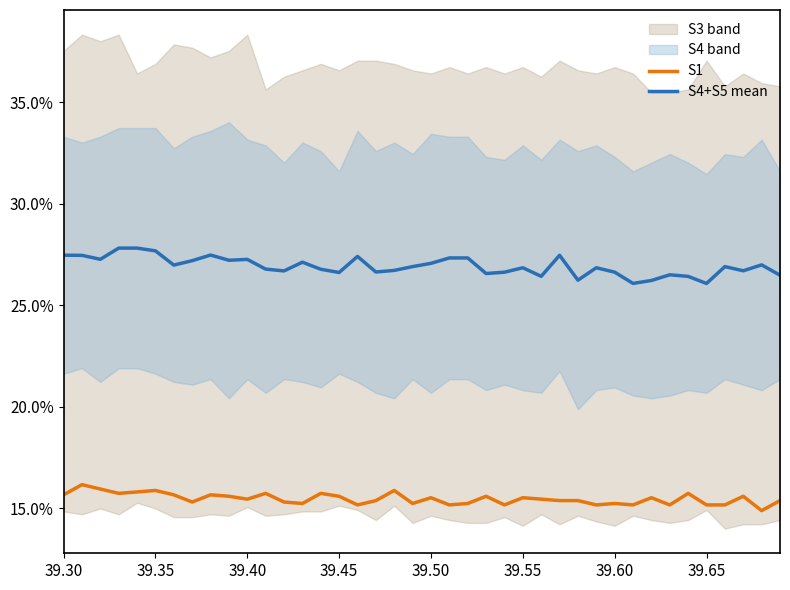

What is the smallest value displayed?

0.1